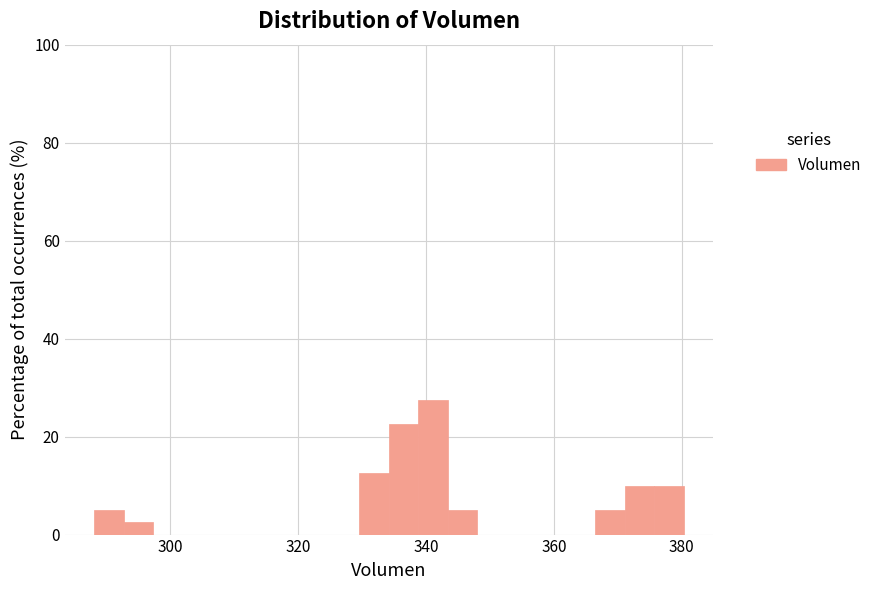

Read against the x-axis, roughly where is the centre of the tallest bar?

342